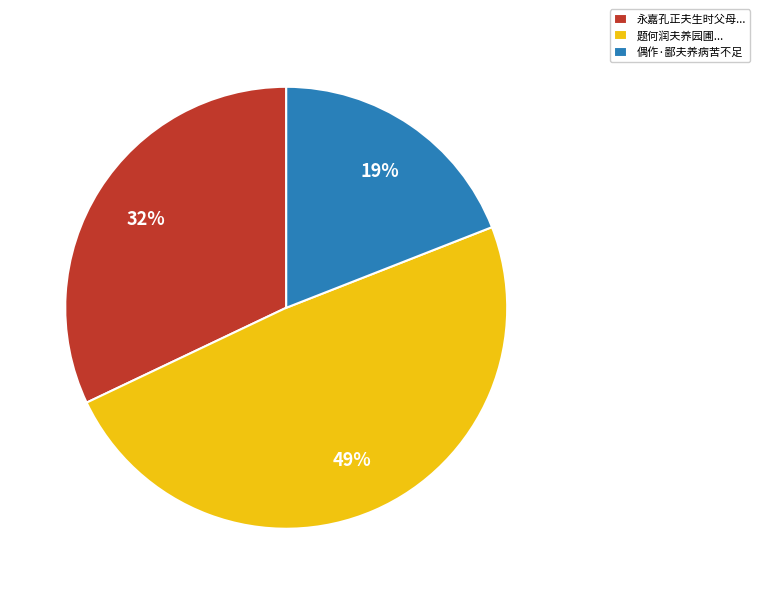

Which slice is the smallest?

偶作·鄙夫养病苦不足